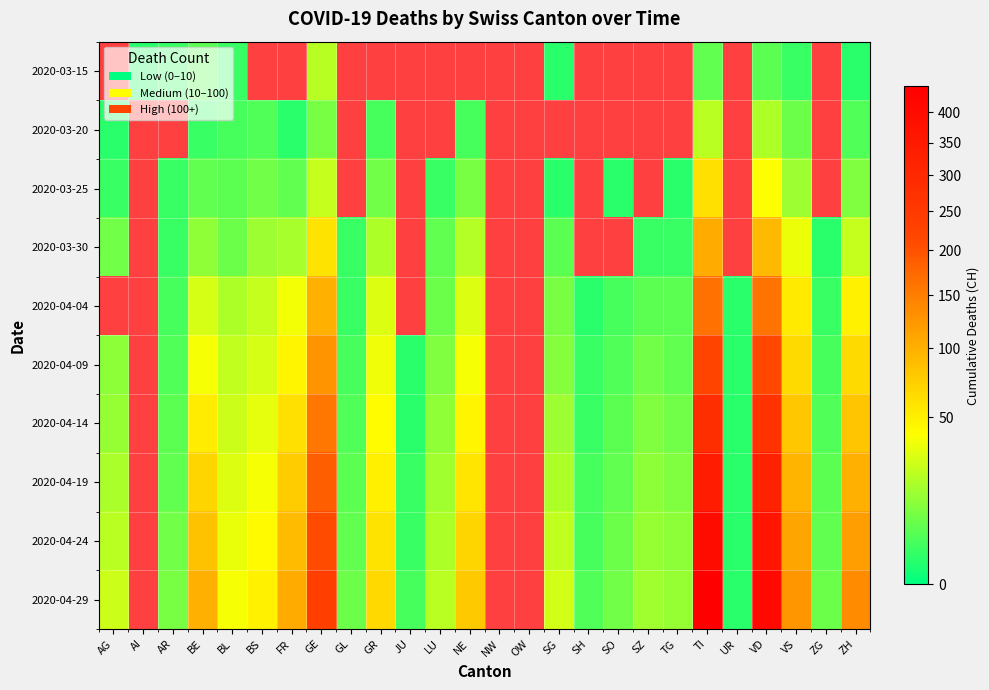

At VS, list the series in order from smallest to largest.

2020-03-15, 2020-03-20, 2020-03-25, 2020-03-30, 2020-04-04, 2020-04-09, 2020-04-14, 2020-04-19, 2020-04-24, 2020-04-29